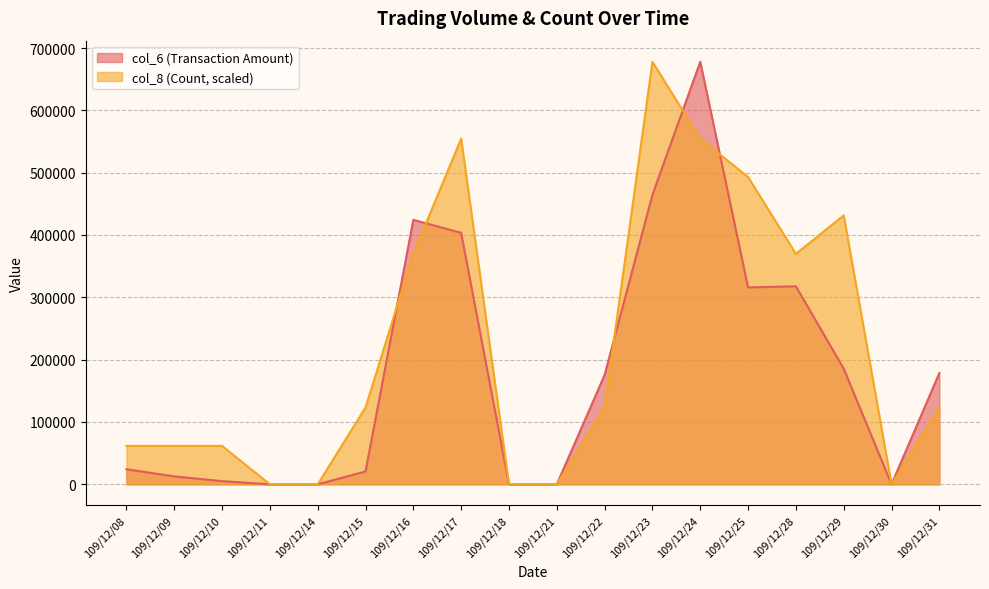

At which label does col_8 reach its peak?

109/12/23